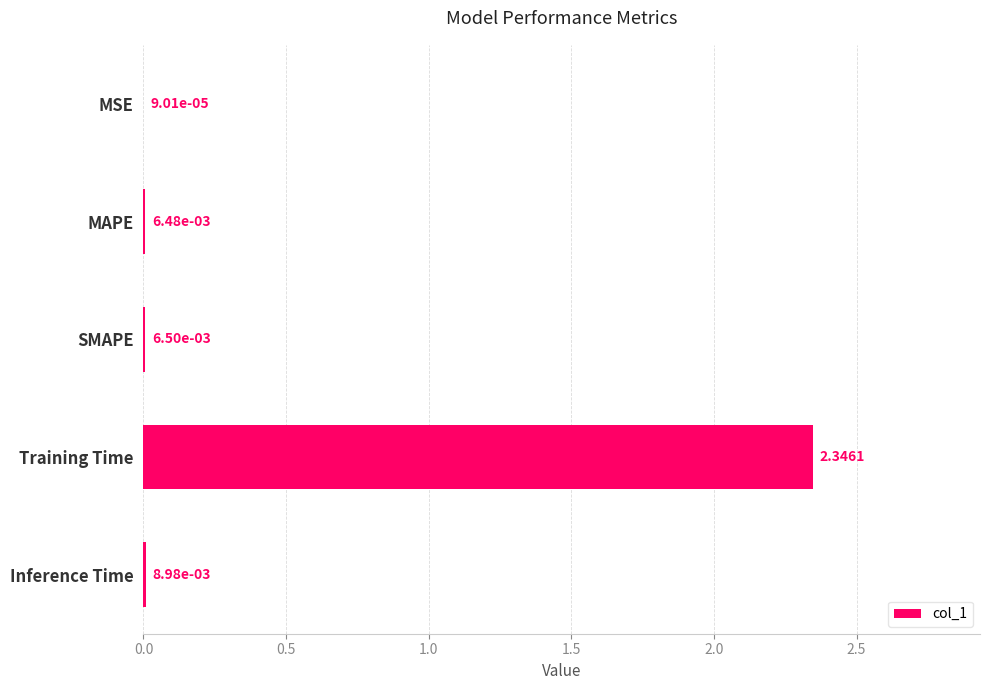

At which category does the chart reach its peak across all series?

Training Time